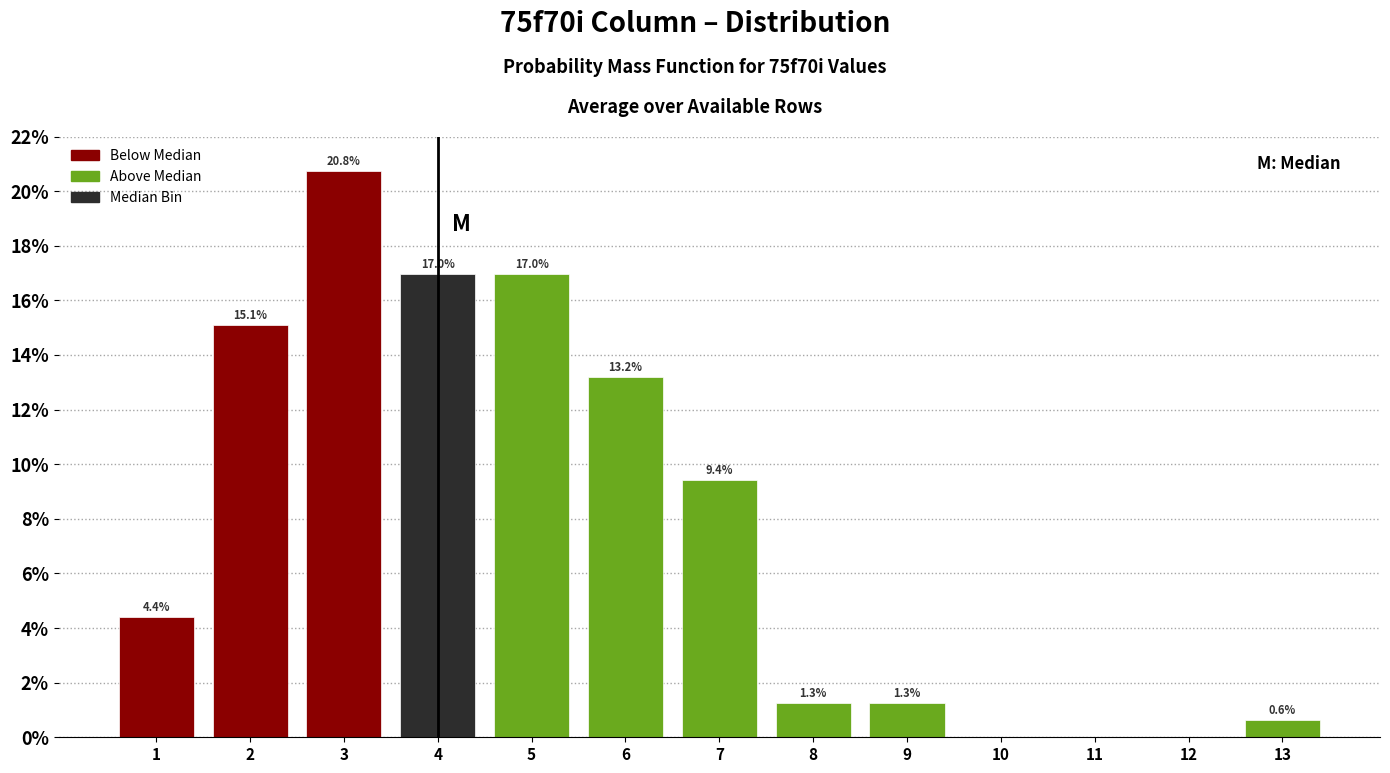

Over which range of the x-axis is the bar tallest?

2.5 to 3.5